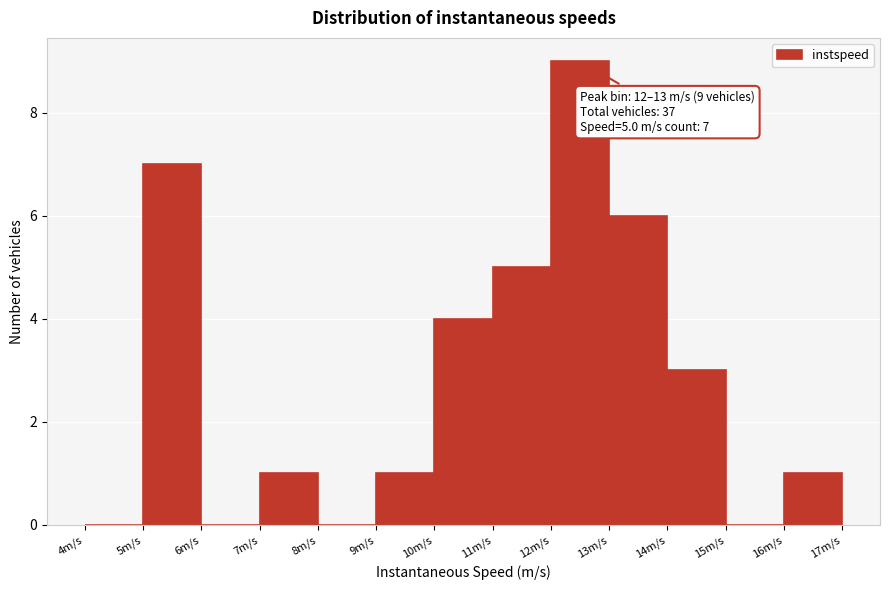

Over which range of the x-axis is the bar tallest?

12 to 13